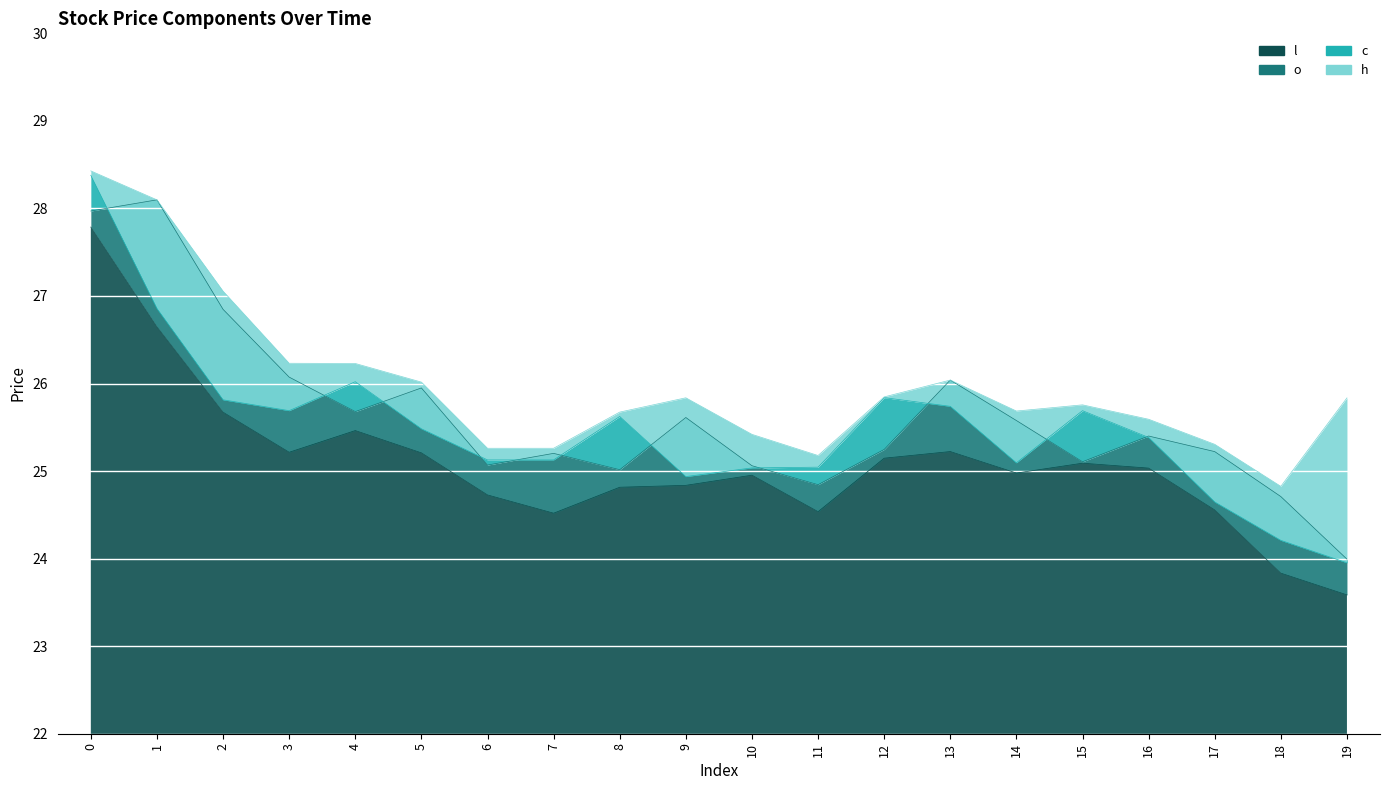

In l, how many points are higher than both neighbors (excluding endpoints)?

4